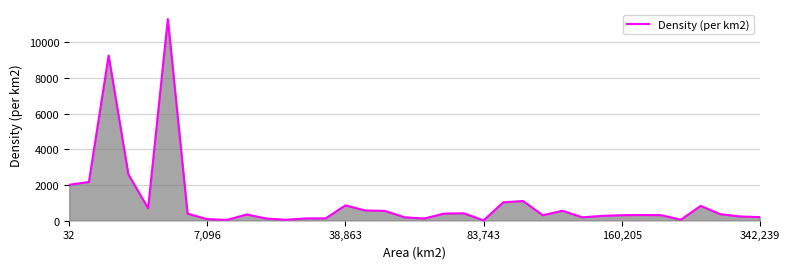

What is the maximum value shown in the chart?

11297